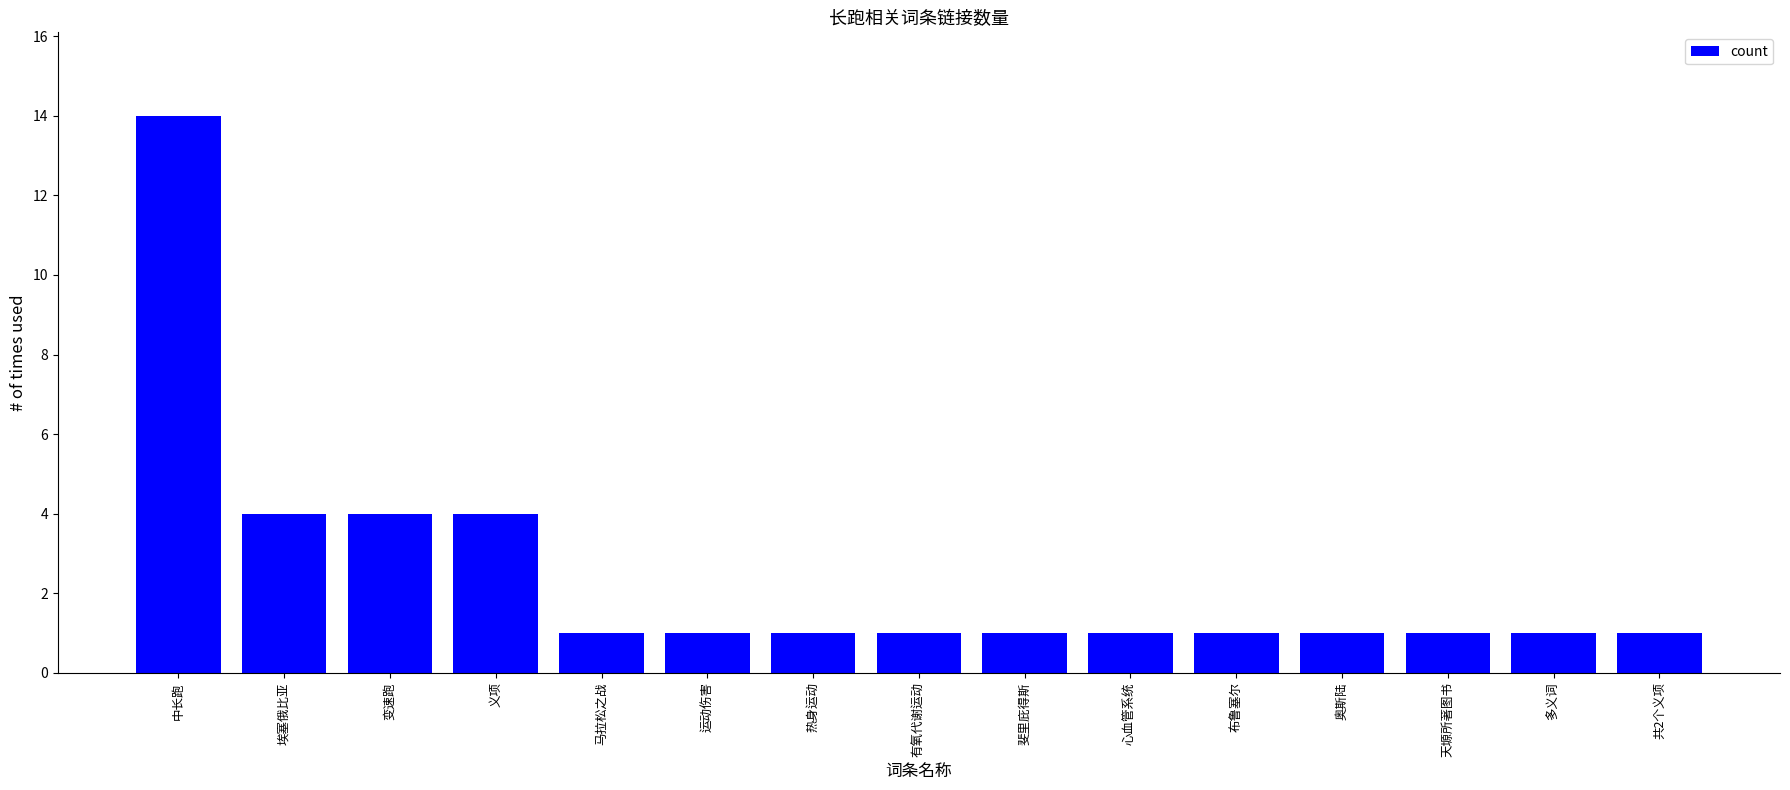

Is it true that the value at 多义词 is 0?

False